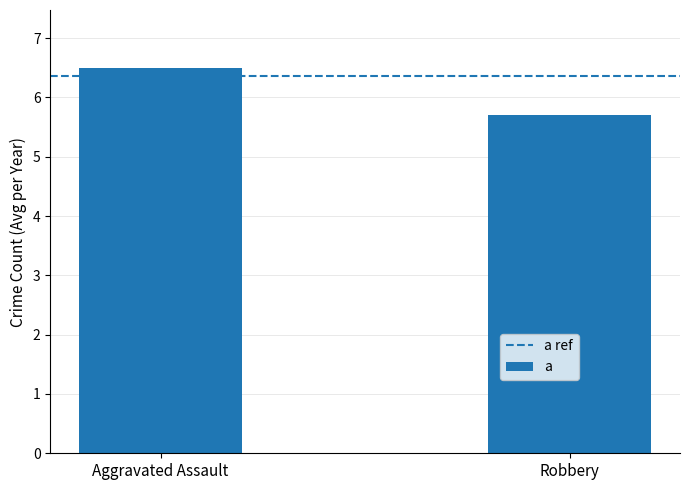

What is the approximate value at Aggravated Assault?

6.5